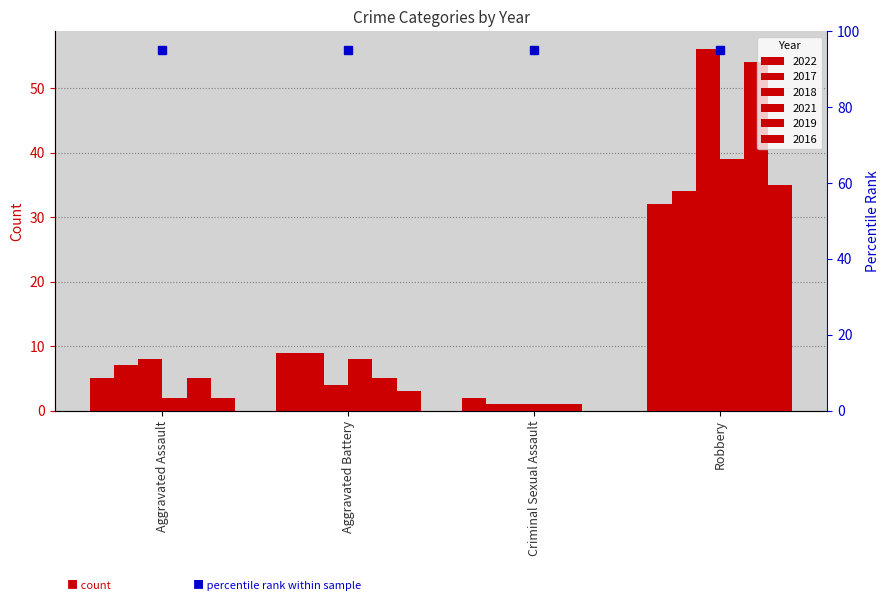

The 2019 series shows 32 at Robbery. True or false?

False